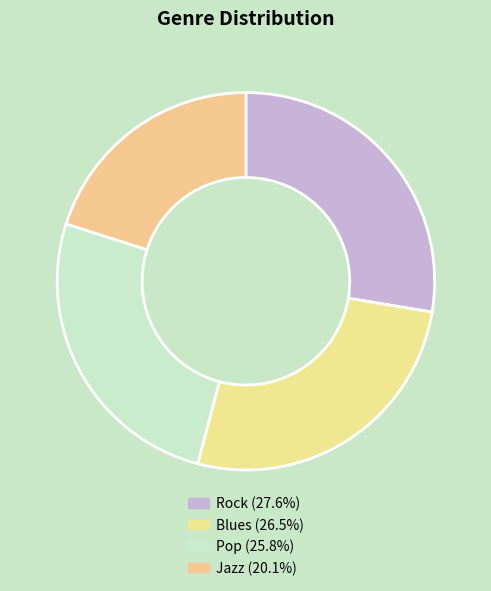

How many segments does this pie chart have?

4